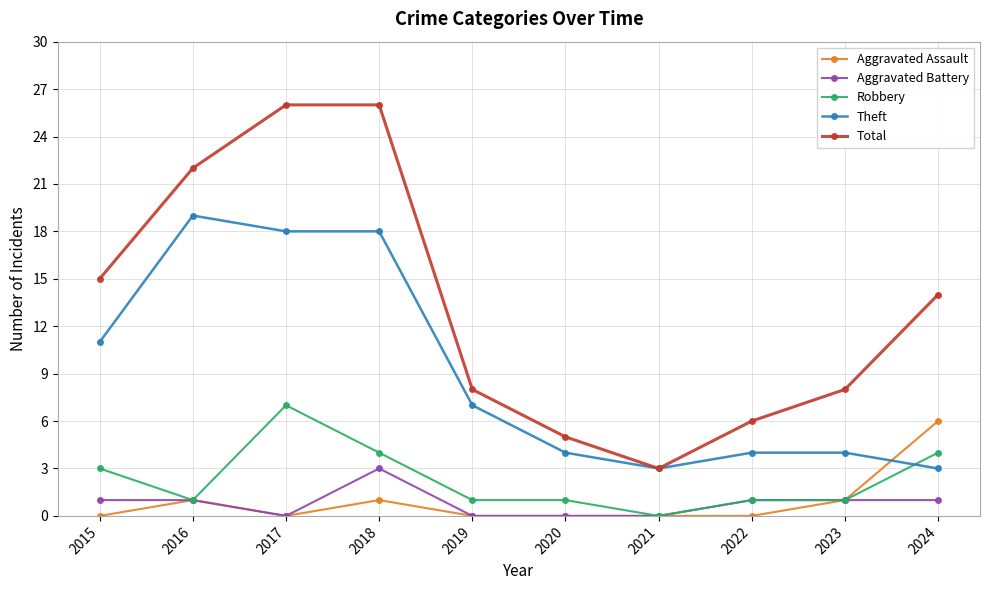

What are all the series names shown in the legend?

Aggravated Assault, Aggravated Battery, Robbery, Theft, Total